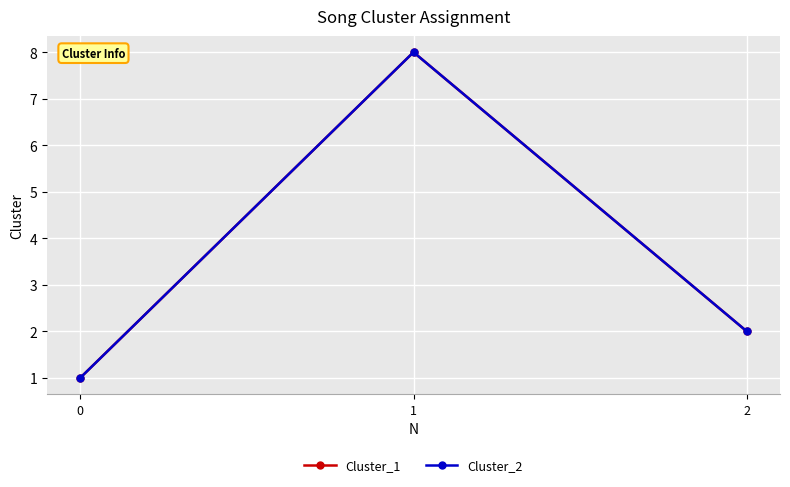

What is the sum of all Cluster_2 values?

11